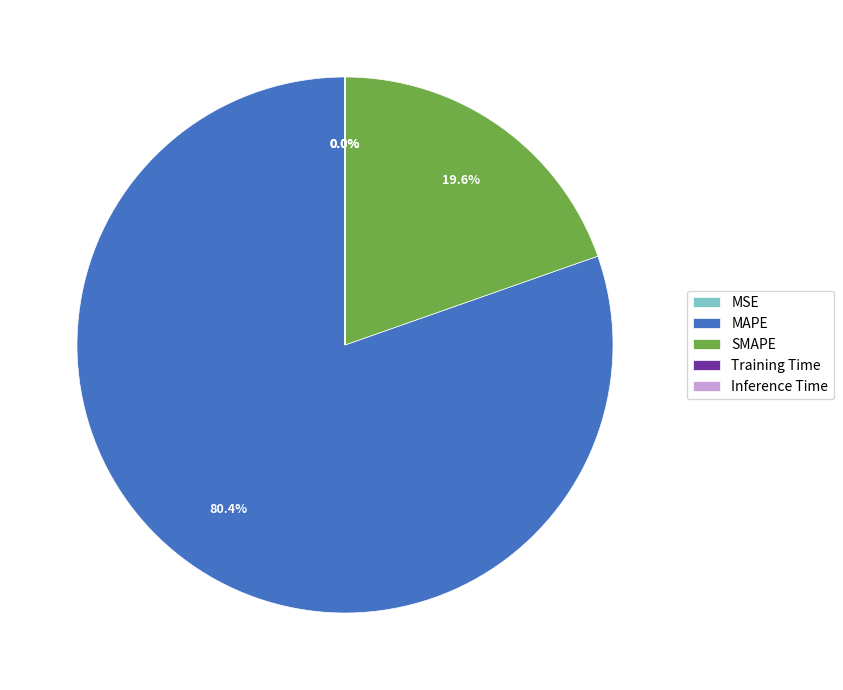

What is the majority slice?

MAPE